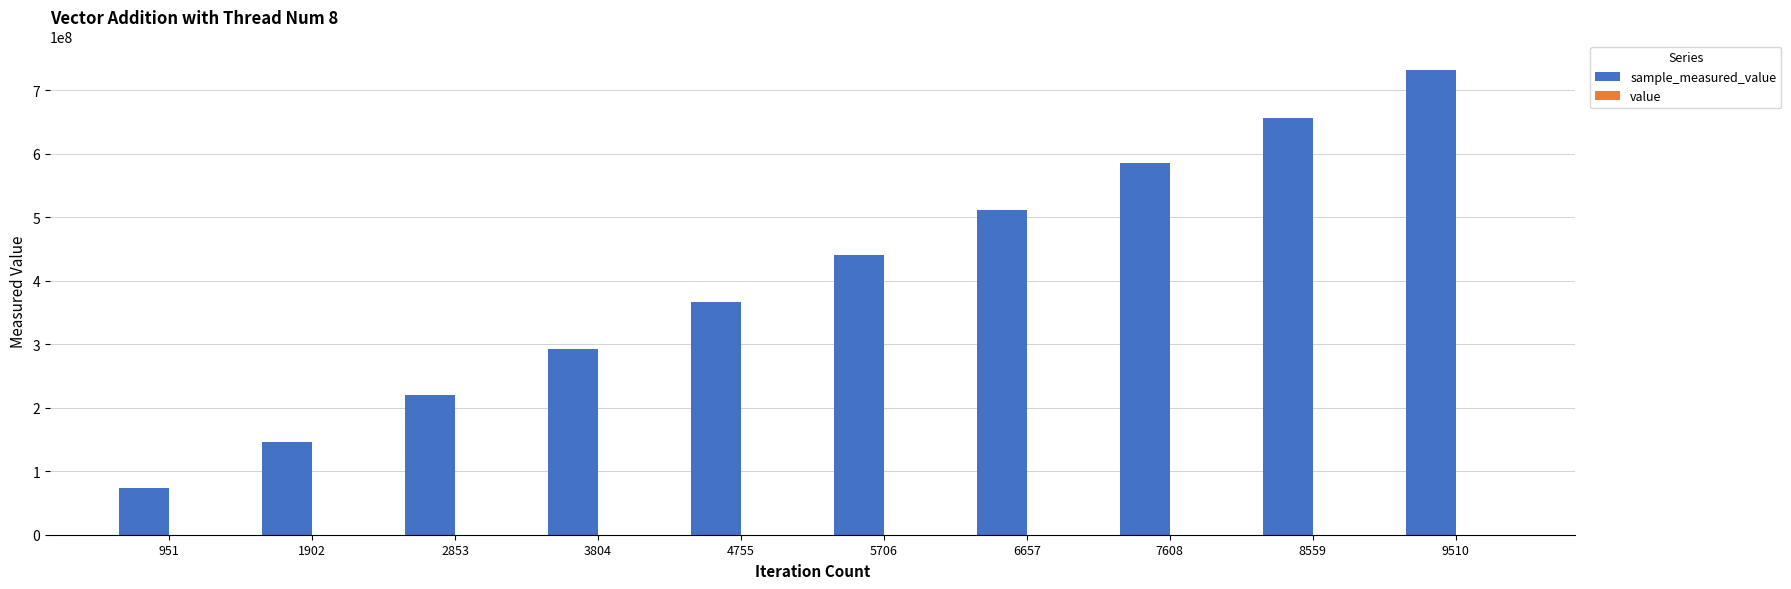

At which category is the sum across all series the highest?

9510